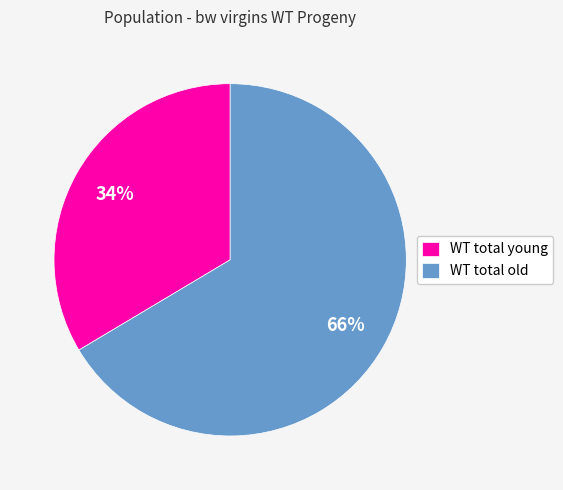

Which slice is the smallest?

WT total young